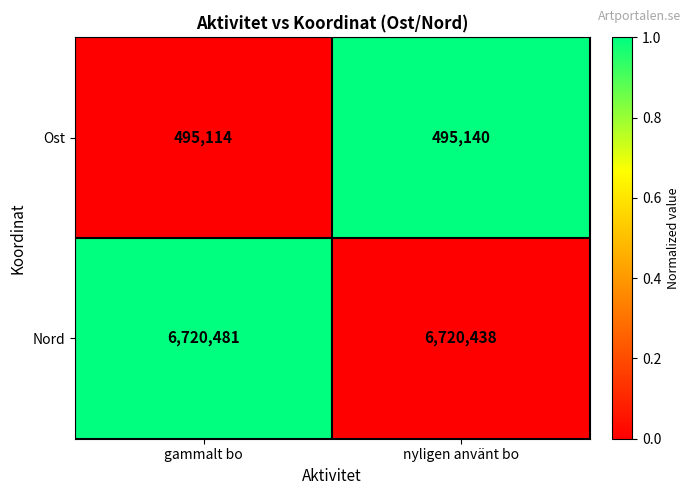

List the series in order of their peak value, highest first.

Nord, Ost